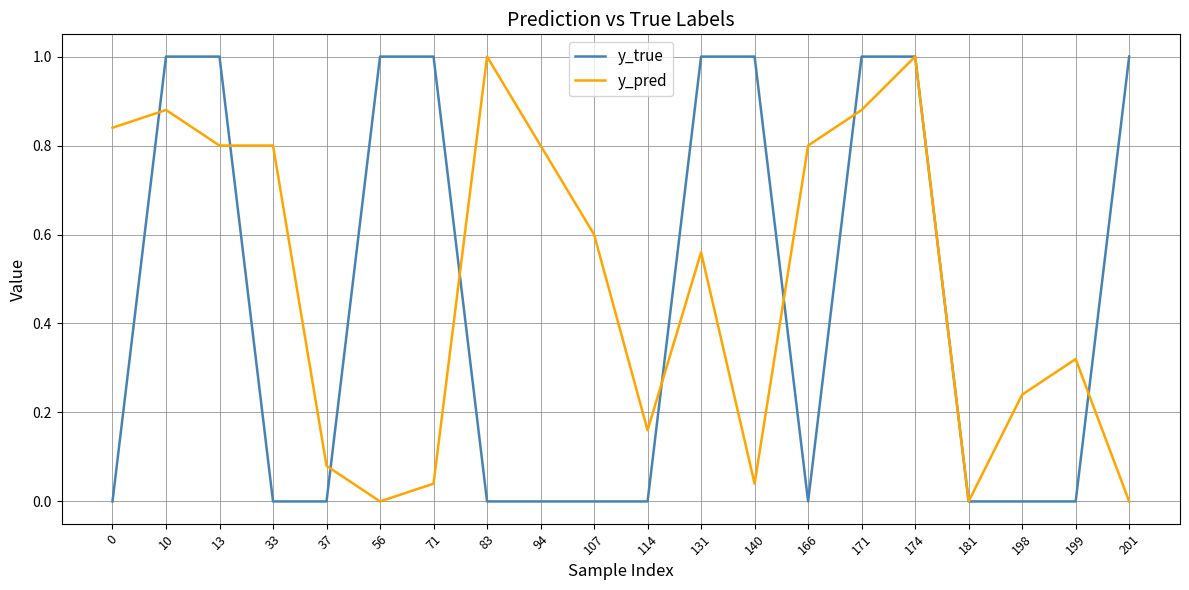

Which series has the largest total across all categories?

y_pred